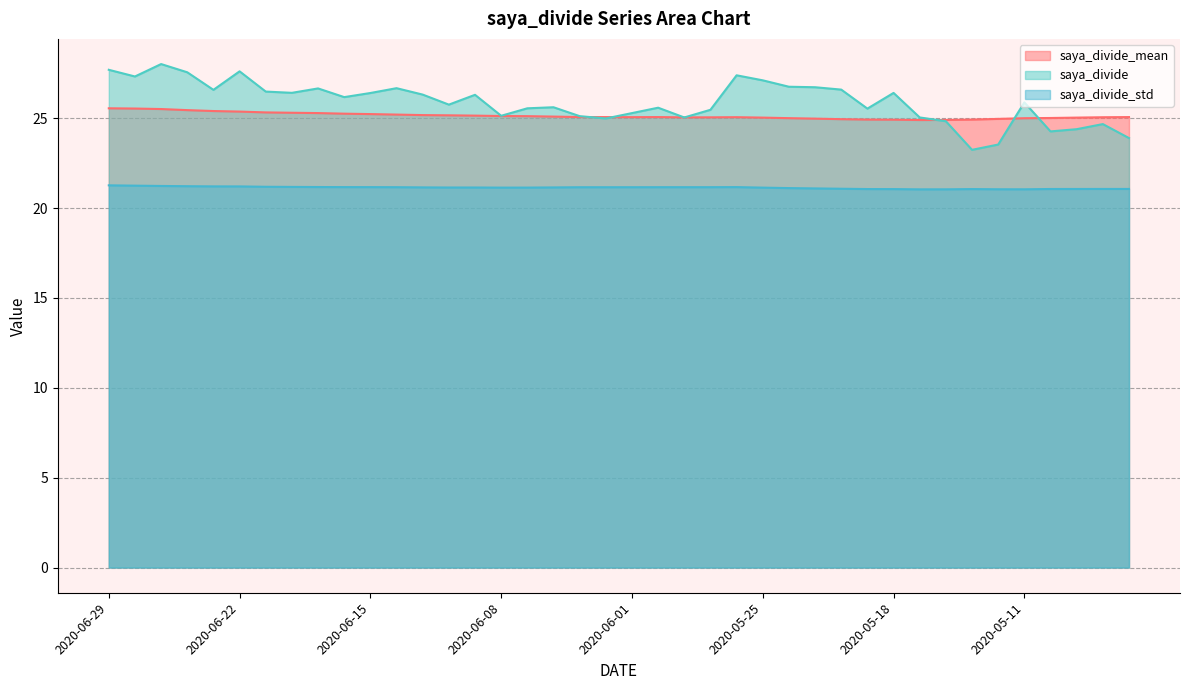

At which category does saya_divide_mean reach its first local valley?

2020-06-01